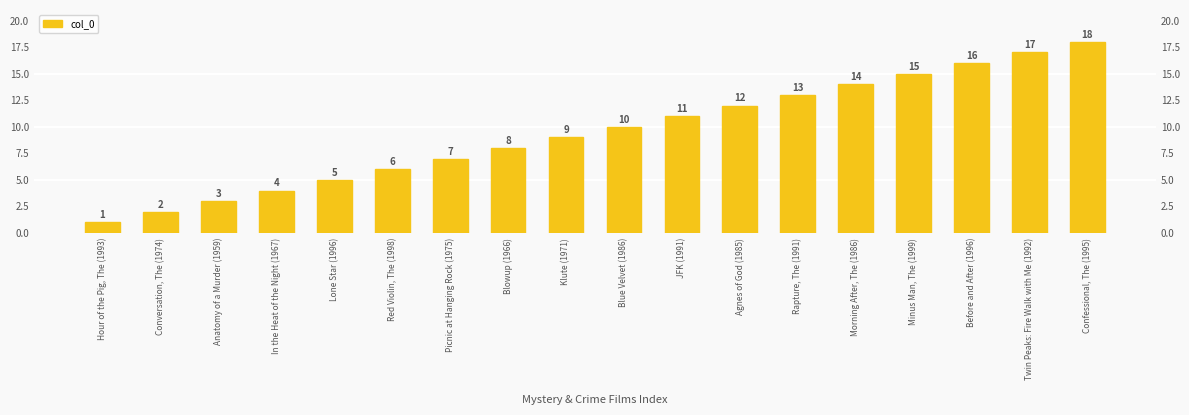

What is the sum of the values at Lone Star (1996) and Klute (1971)?

14